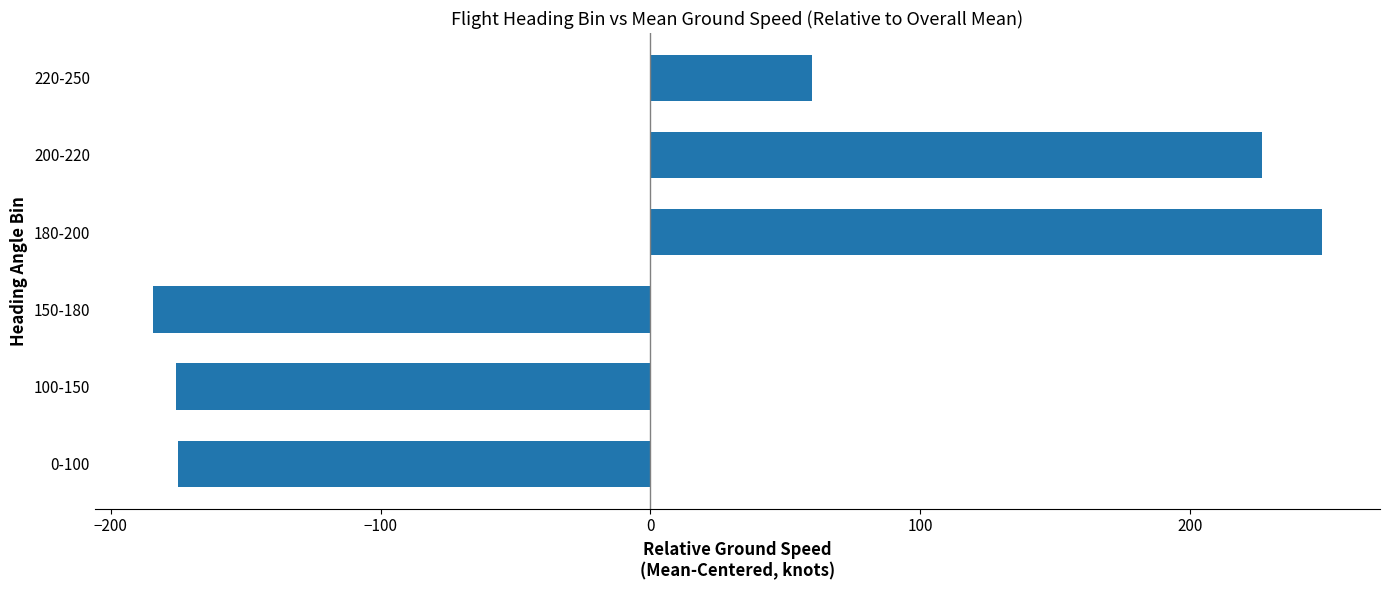

What is the difference between the values at 220-250 and 100-150?

235.5